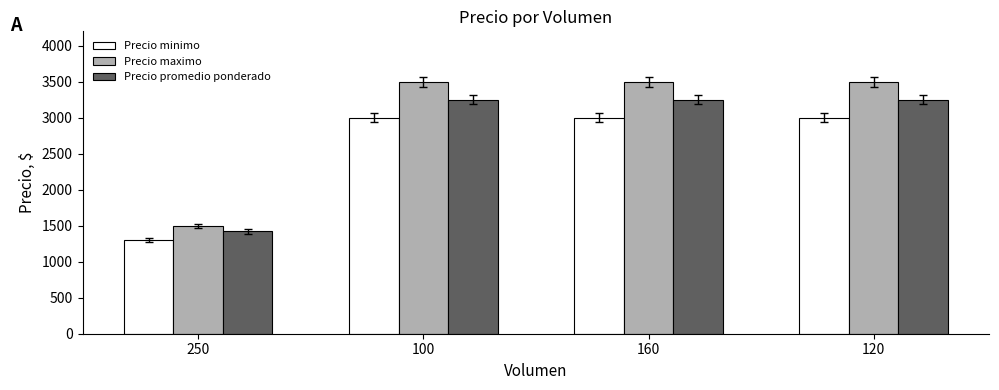

Rank the series by their average value, from highest to lowest.

Precio maximo, Precio promedio ponderado, Precio minimo